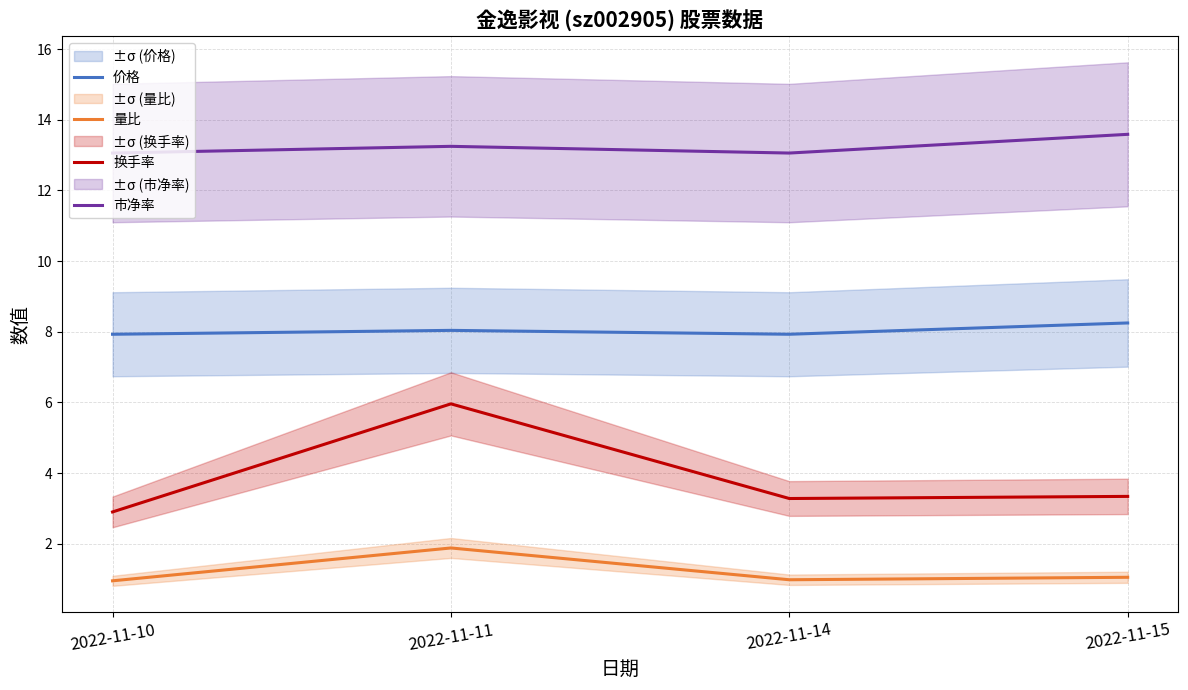

Is the value of 换手率 at 2022-11-11 greater than the value of 价格 at 2022-11-15?

No